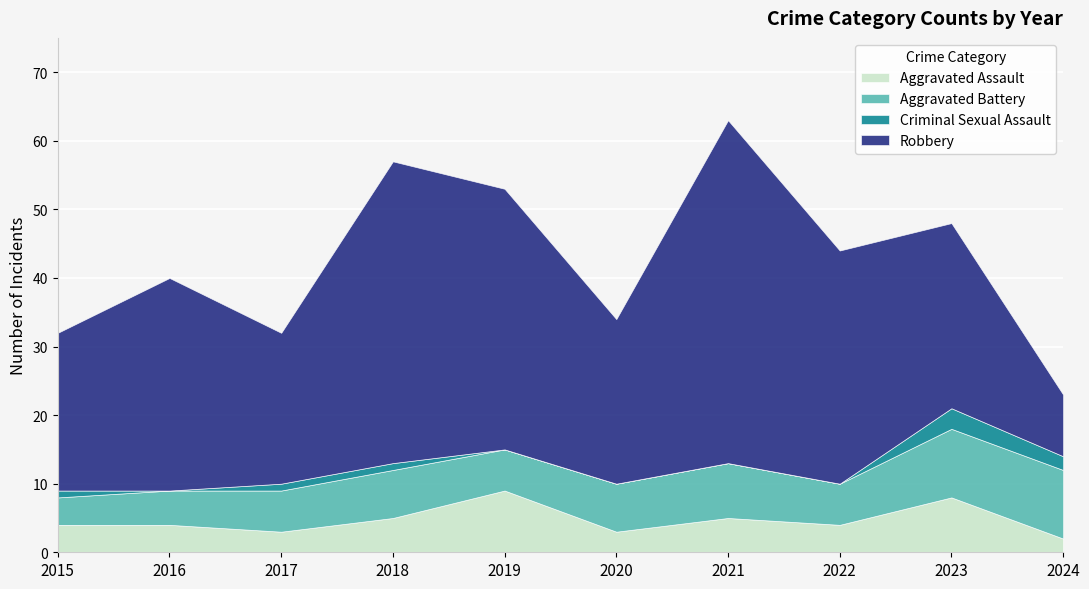

True or false: Criminal Sexual Assault and Aggravated Assault intersect in this chart.

False